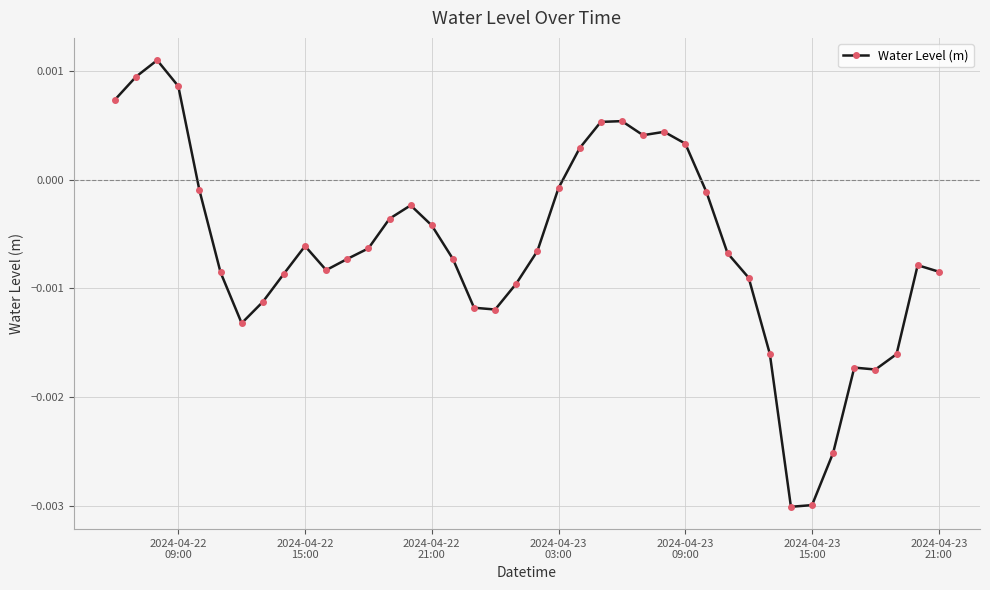

True or false: there are more than 2 points higher than both neighbors.

True